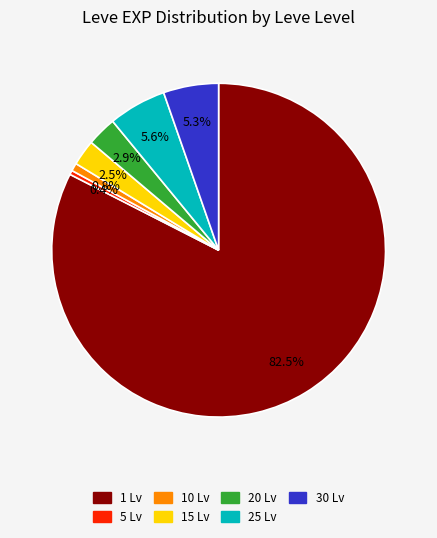

Is there any slice that represents more than half of the pie?

Yes